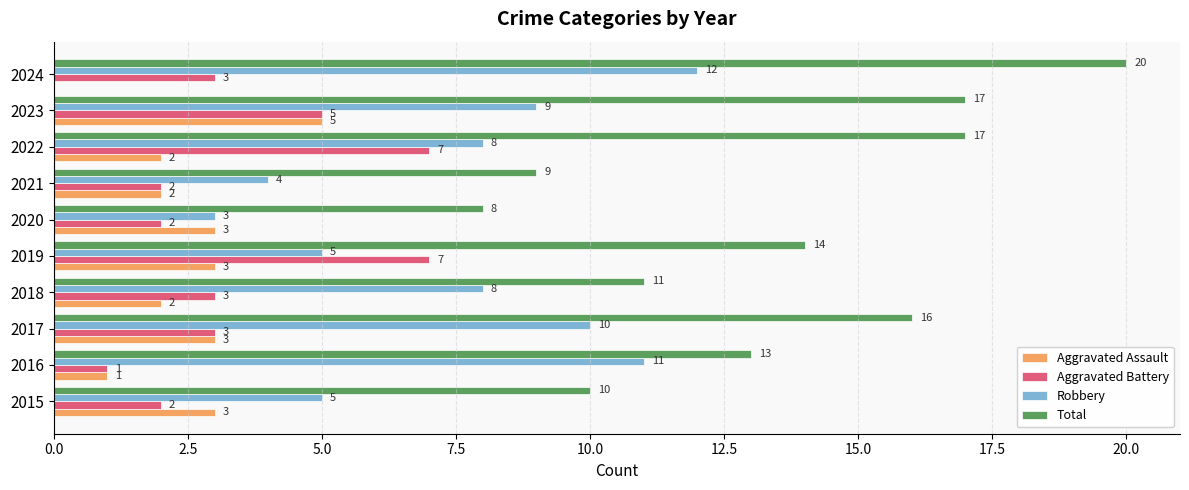

Read the Aggravated Battery value at 2019.

7